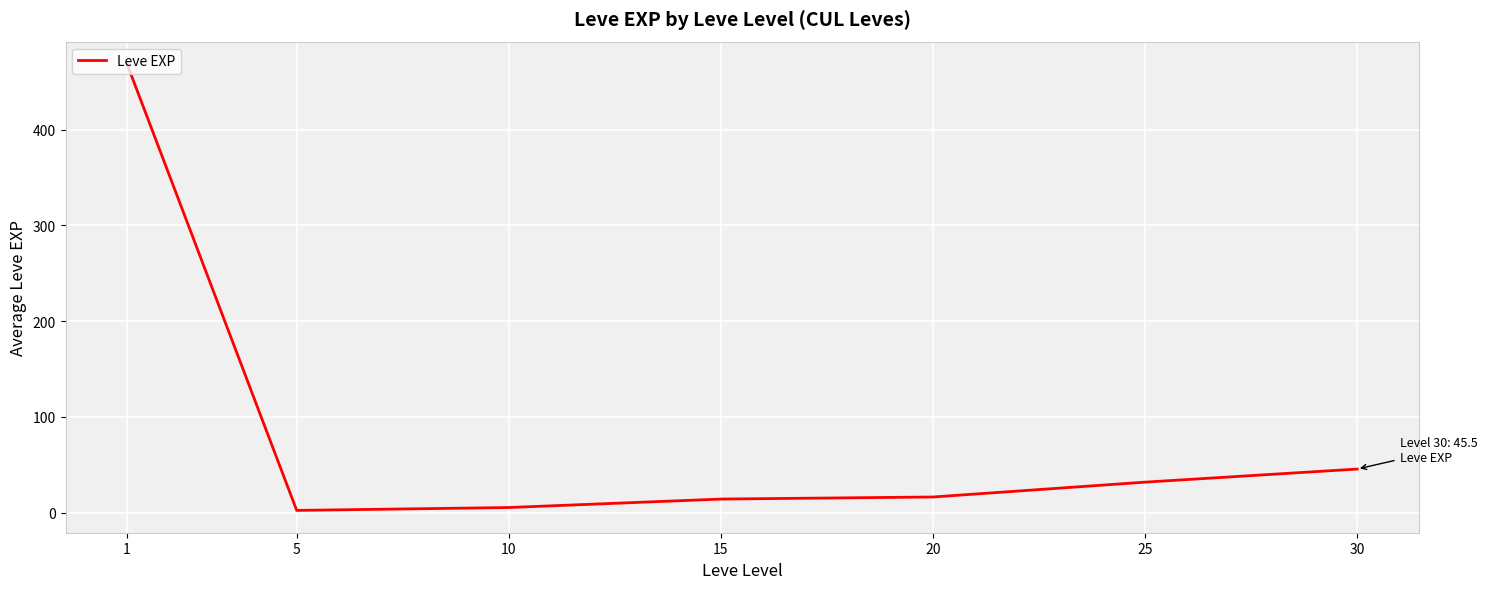

Which has a higher value, 15 or 5?

15